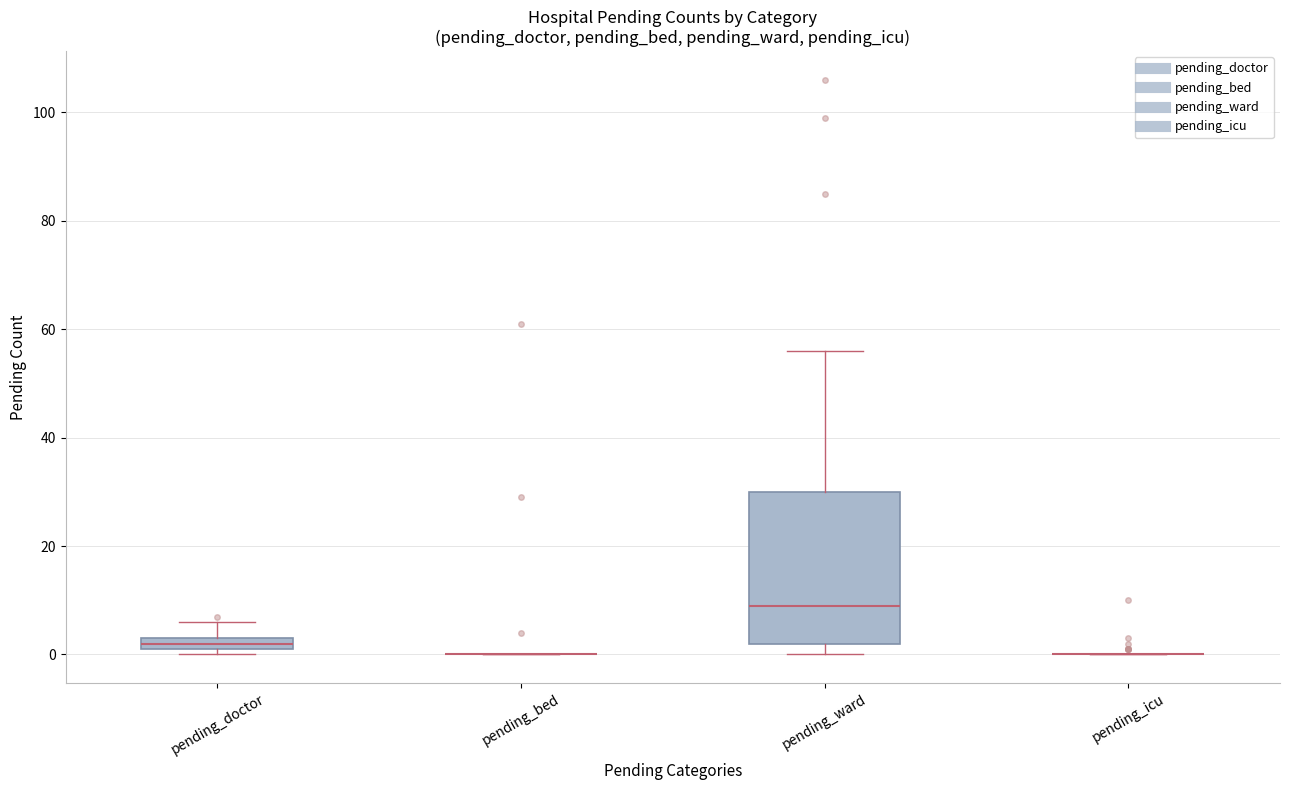

Where does the median line of the box for pending_ward sit on the y-axis? The values are not printed on the chart, so give them approximately, as read against the axis.

10